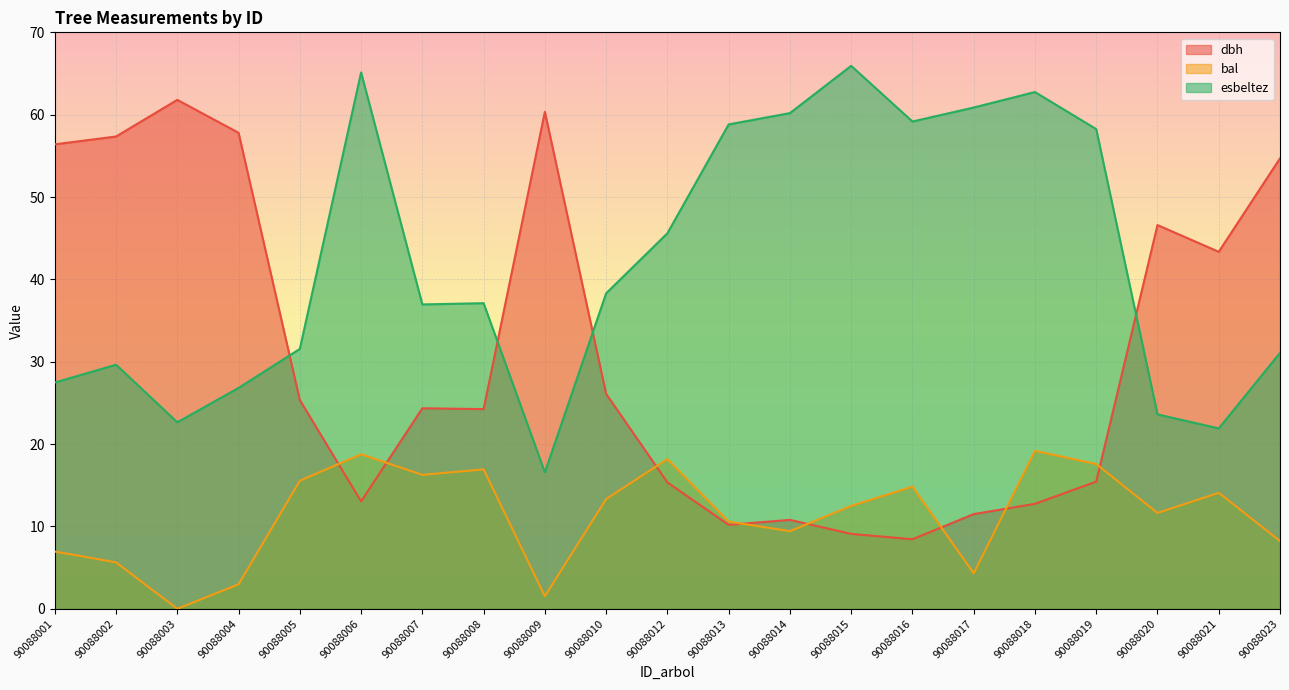

Reading left to right, extract all data points from this chart.

dbh: 56.4	57.4	61.8	57.8	25.4	13.1	24.4	24.2	60.4	26.1	15.3	10.2	10.8	9.1	8.4	11.5	12.8	15.4	46.6	43.4	54.7
bal: 7.0	5.6	0.0	3.0	15.6	18.8	16.3	16.9	1.5	13.3	18.2	10.6	9.4	12.5	14.8	4.3	19.2	17.6	11.6	14.1	8.2
esbeltez: 27.5	29.6	22.6	26.8	31.6	65.1	37.0	37.1	16.6	38.3	45.6	58.8	60.2	65.9	59.2	60.9	62.8	58.2	23.6	21.9	31.1